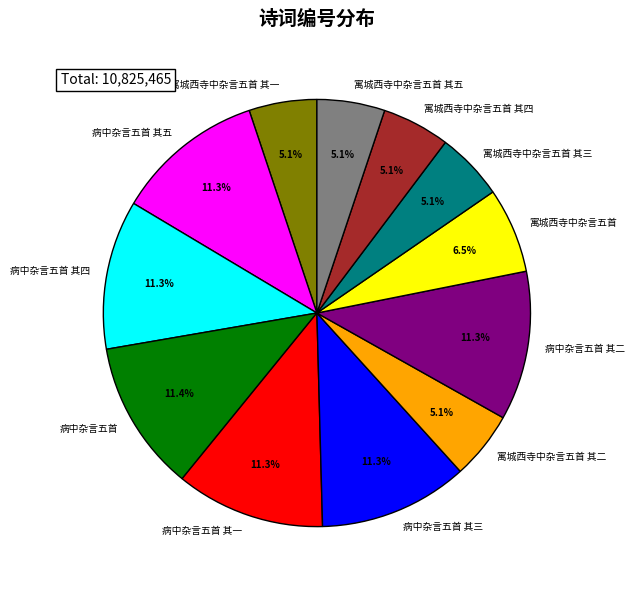

Does 病中杂言五首 其二 represent more than half of the total?

No